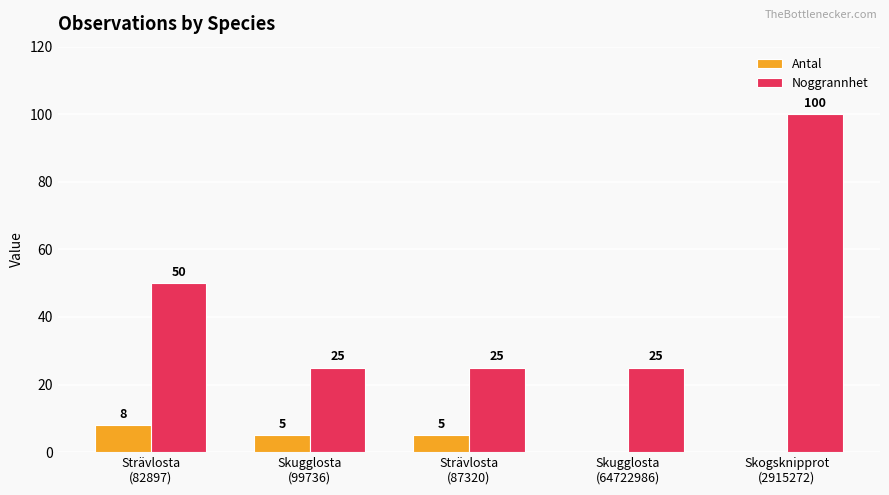

How many groups of bars are there?

5